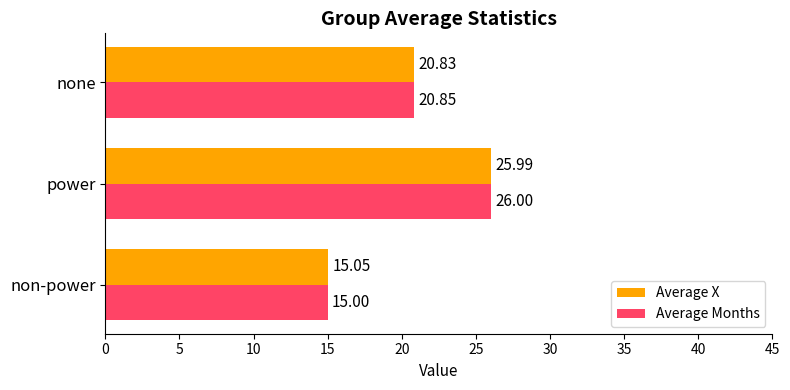

Where is Average X nearest to the value 20?

none